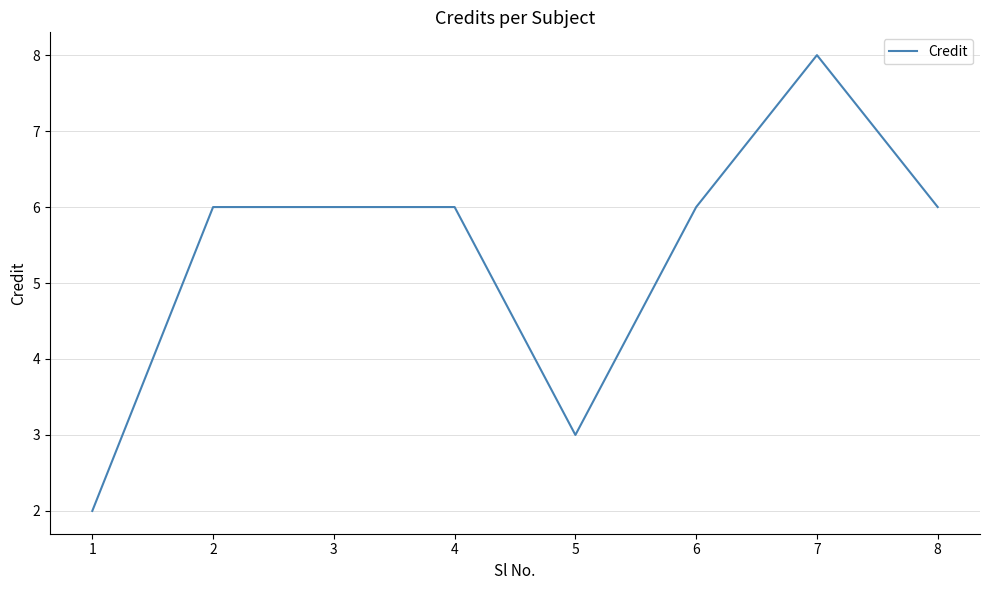

What is the sum of the values at 5 and 7?

11